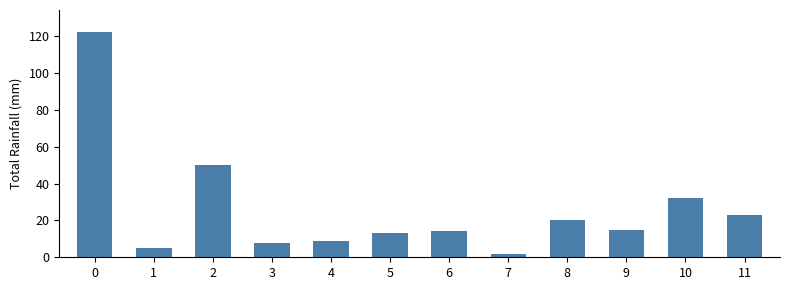

Reading right to left, list all the values displayed in this chart.

11=23	10=32	9=15	8=20	7=2	6=14	5=13	4=9	3=8	2=50	1=5	0=122